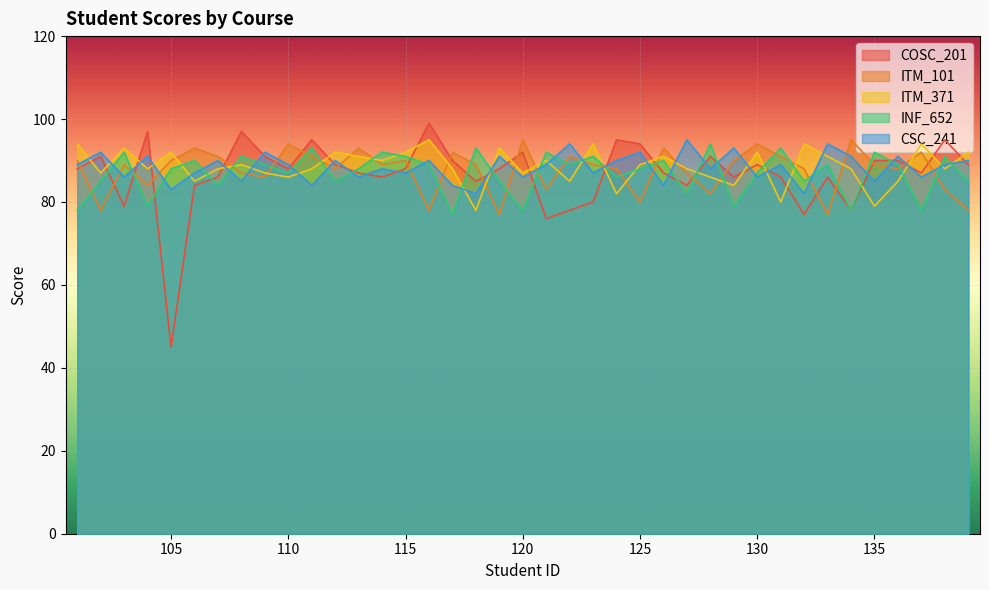

Which series ends up on top after the final intersection of COSC_201 and ITM_101?

COSC_201